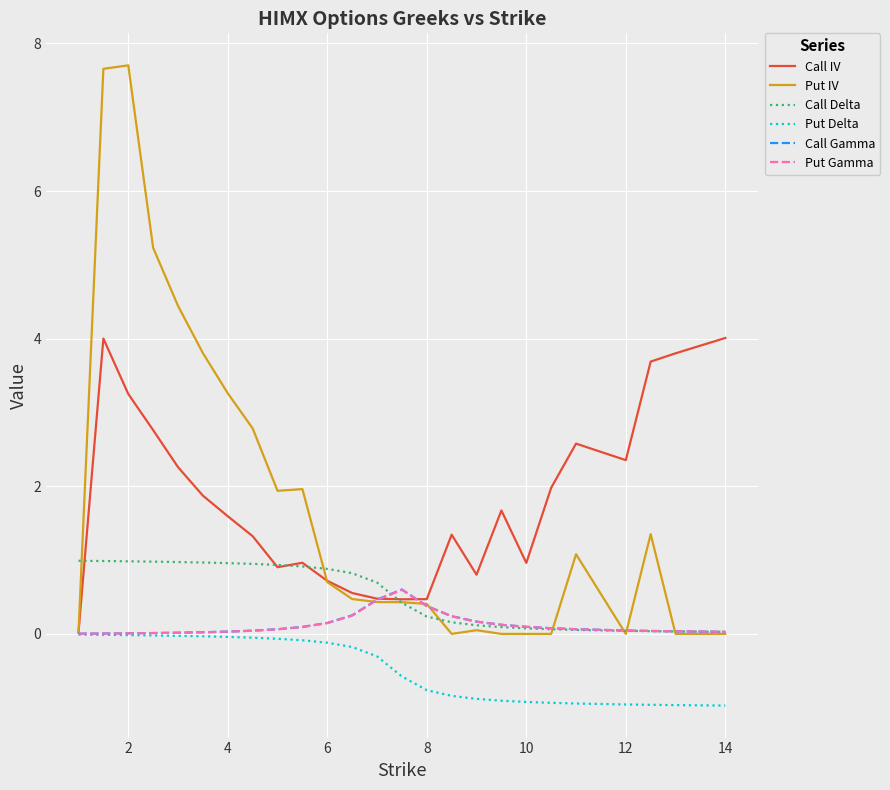

True or false: Put Delta and Call Delta intersect in this chart.

False